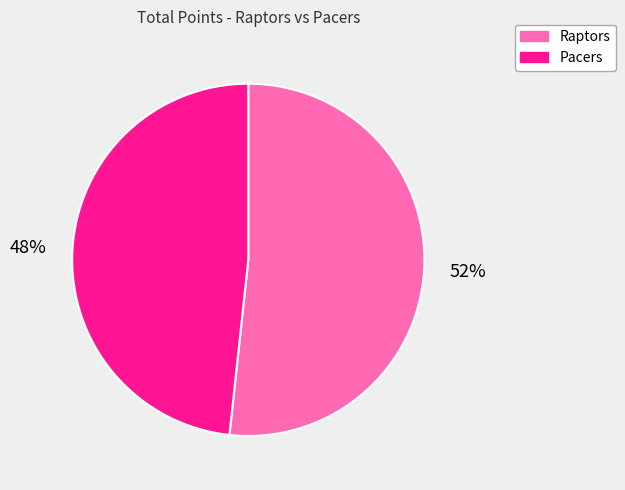

Approximately how many times larger is the value at Raptors compared to Pacers?

1.1